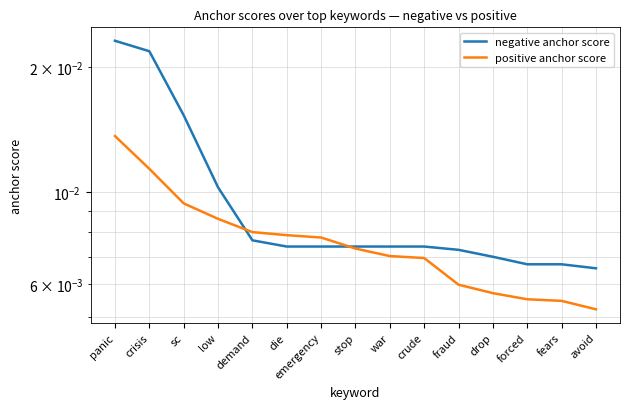

True or false: positive anchor score and negative anchor score intersect in this chart.

True